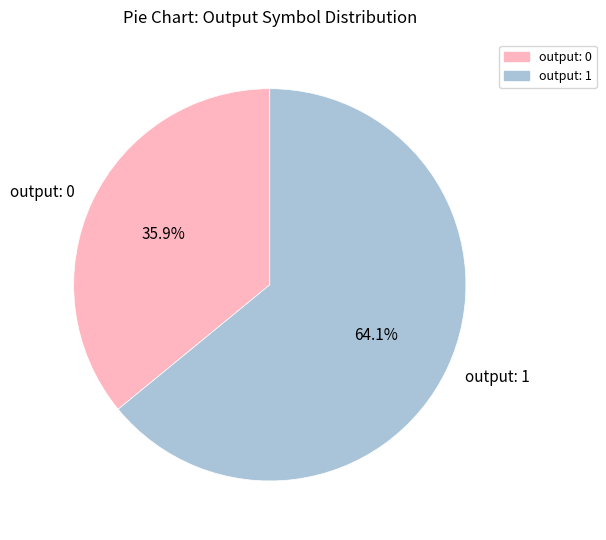

What percentage do output: 1 and output: 0 together represent?

100.0%